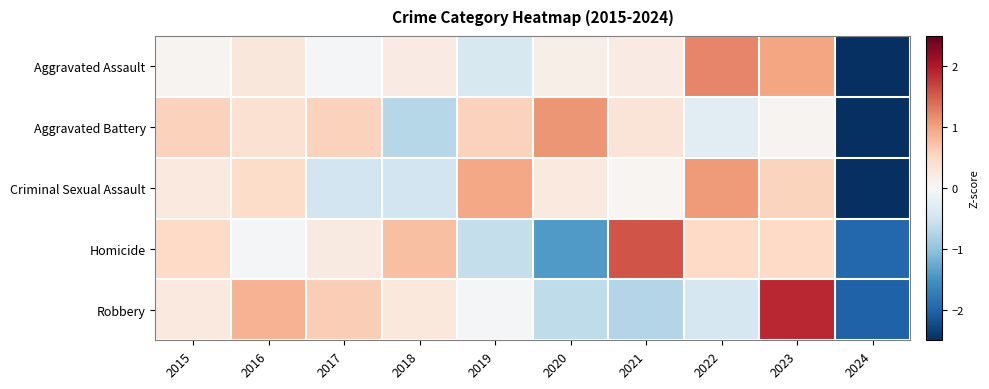

Reading left to right, transcribe all the data shown in this chart.

Aggravated Assault: 2015=0.1	2016=0.3	2017=-0.1	2018=0.2	2019=-0.4	2020=0.2	2021=0.2	2022=1.2	2023=1.0	2024=-2.7
Aggravated Battery: 2015=0.6	2016=0.4	2017=0.6	2018=-0.7	2019=0.6	2020=1.1	2021=0.3	2022=-0.3	2023=0.1	2024=-2.6
Criminal Sexual Assault: 2015=0.2	2016=0.5	2017=-0.5	2018=-0.5	2019=1.0	2020=0.2	2021=0.0	2022=1.1	2023=0.6	2024=-2.6
Homicide: 2015=0.5	2016=-0.1	2017=0.2	2018=0.8	2019=-0.6	2020=-1.4	2021=1.6	2022=0.5	2023=0.5	2024=-2.0
Robbery: 2015=0.2	2016=0.9	2017=0.6	2018=0.3	2019=-0.1	2020=-0.6	2021=-0.7	2022=-0.4	2023=1.9	2024=-2.0